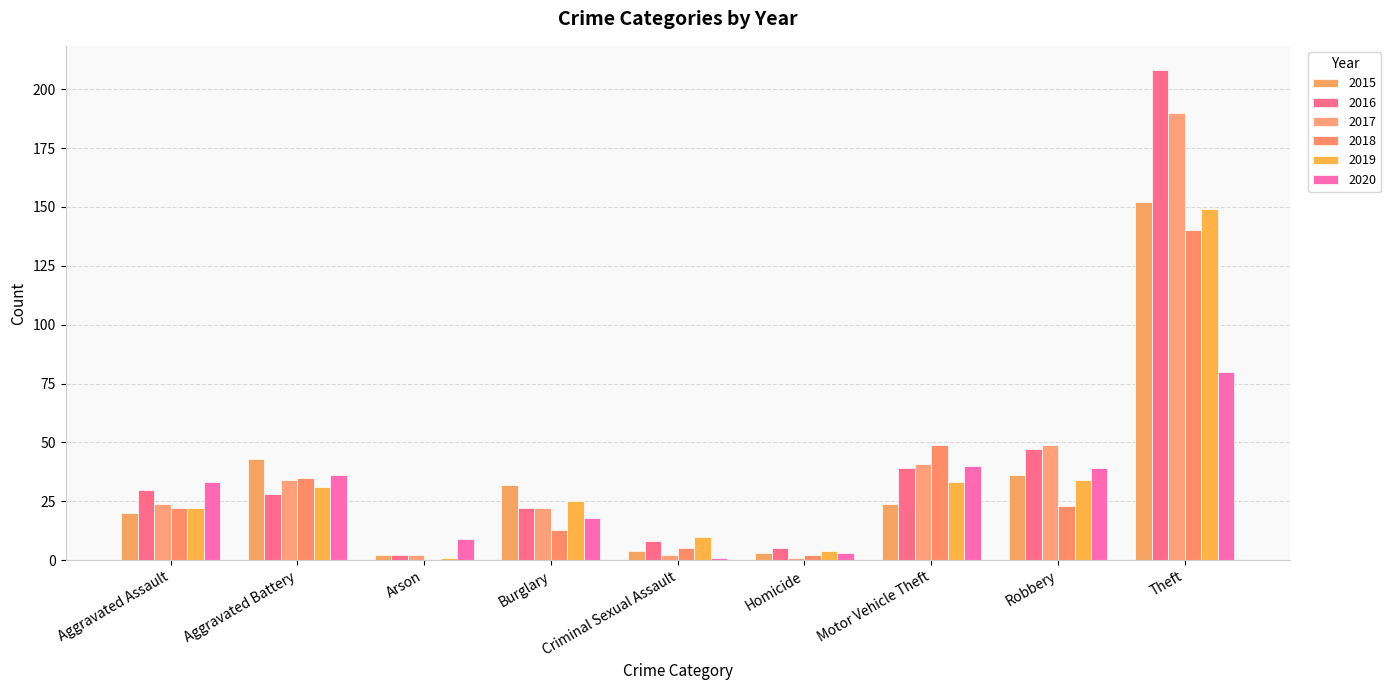

Reading left to right, list all the values displayed in this chart.

2015: 20	43	2	32	4	3	24	36	152
2016: 30	28	2	22	8	5	39	47	208
2017: 24	34	2	22	2	1	41	49	190
2018: 22	35	0	13	5	2	49	23	140
2019: 22	31	1	25	10	4	33	34	149
2020: 33	36	9	18	1	3	40	39	80